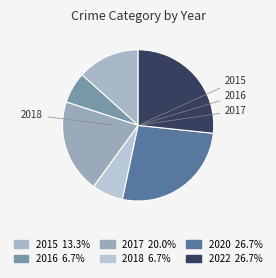

Count the number of slices in the pie.

6